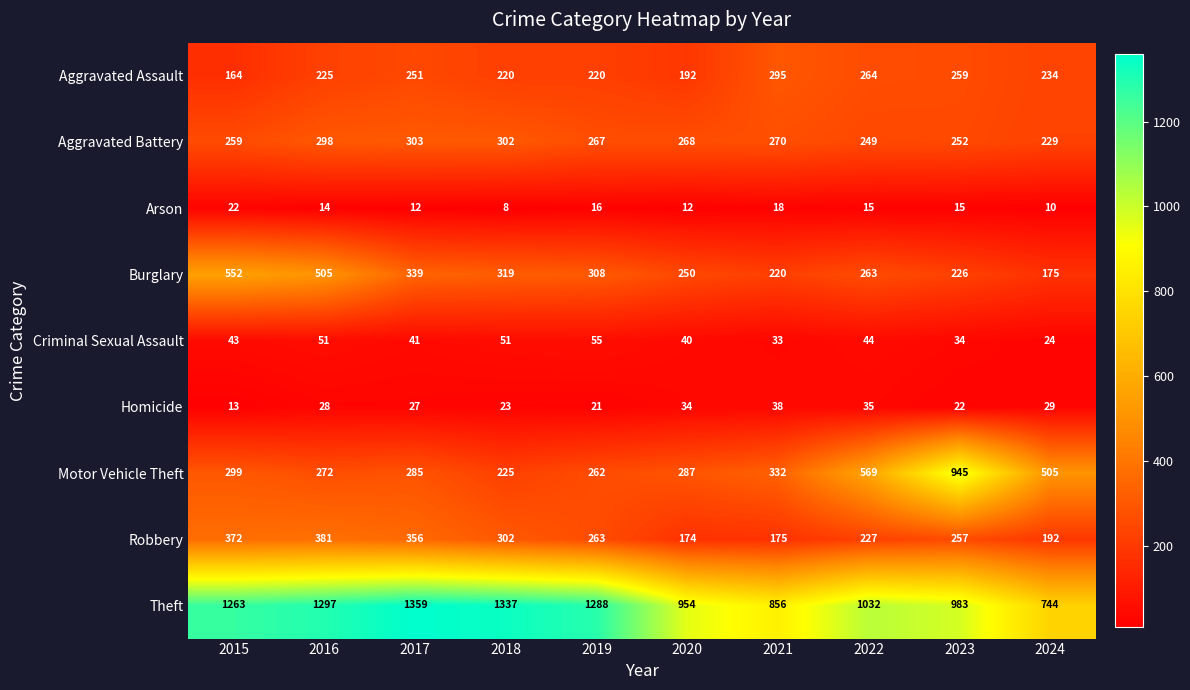

Is it true that Theft equals 1372 at 2021?

False